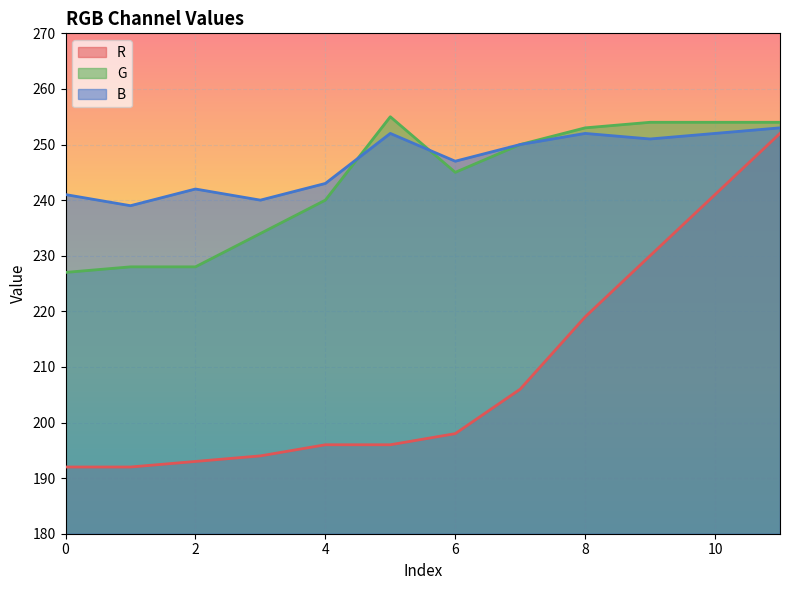

What is the sum of all B values?

2962